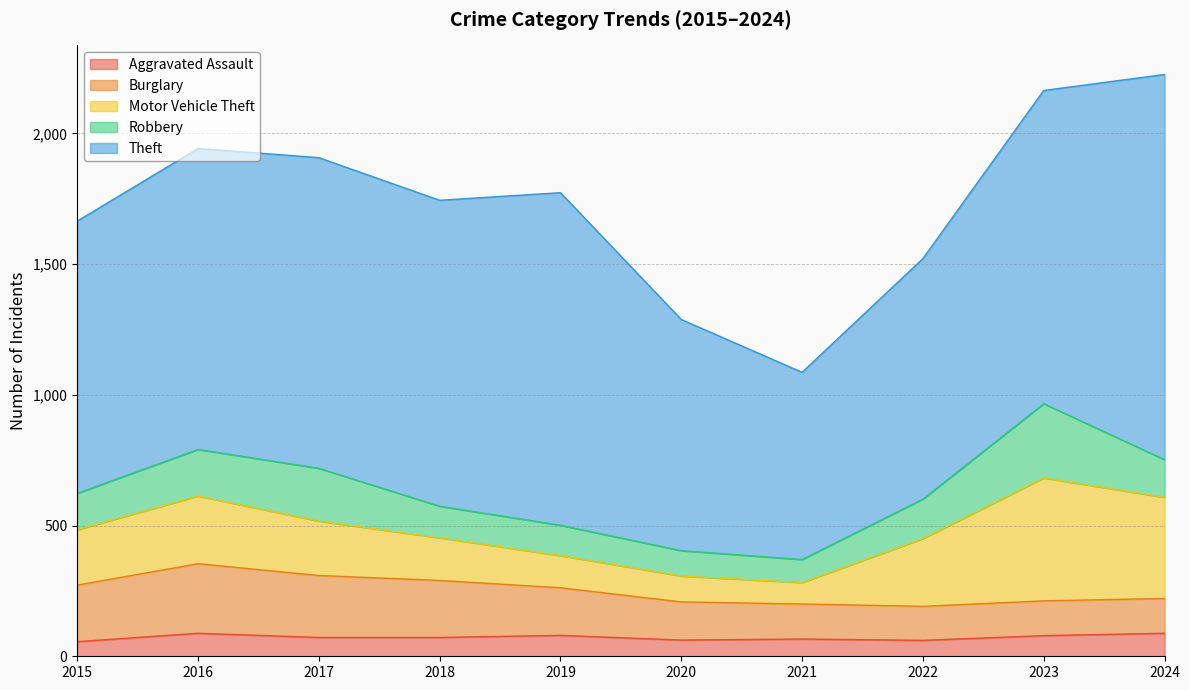

Which category has the lowest value across all series?

2015